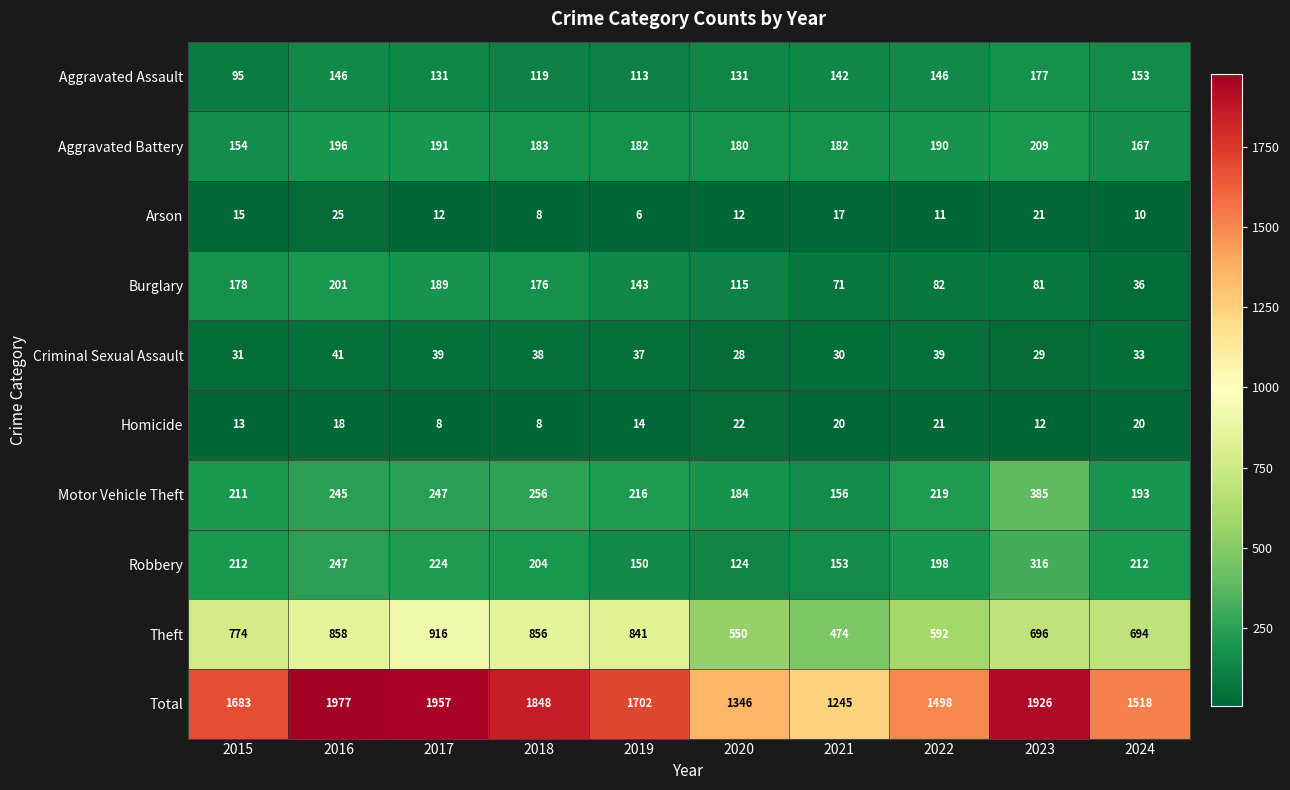

Is it true that Robbery equals 153 at 2021?

True